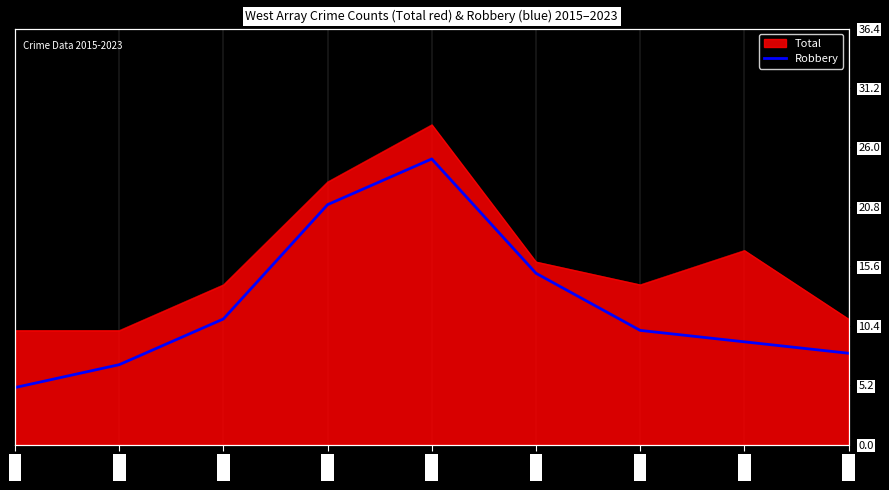

Is it true that the value at 2021 is 10?

True